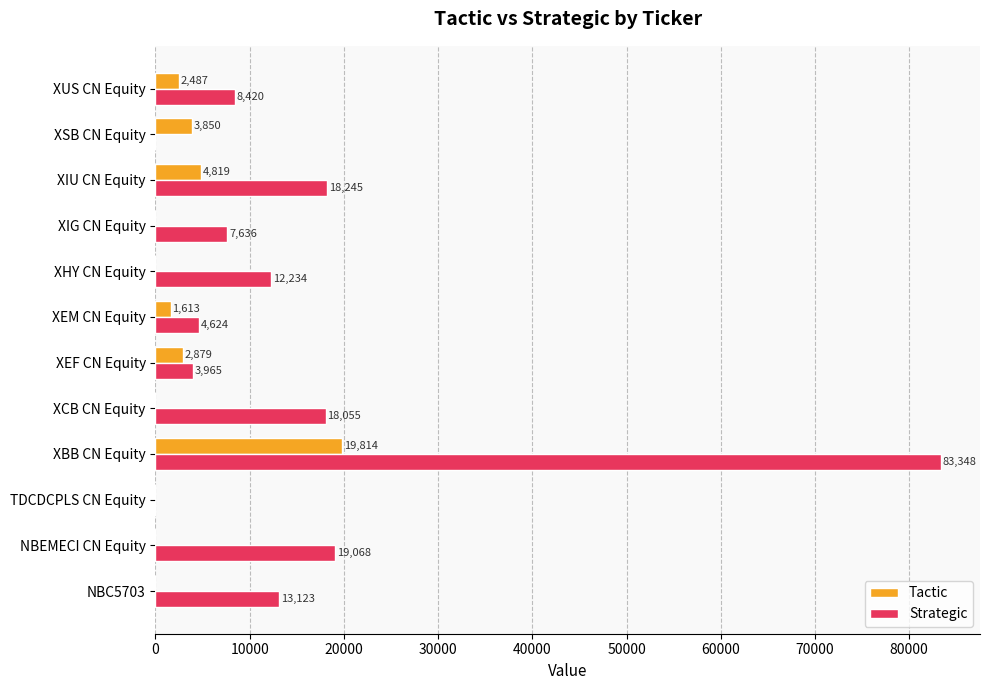

What is the sum of all Strategic values?

188719.0